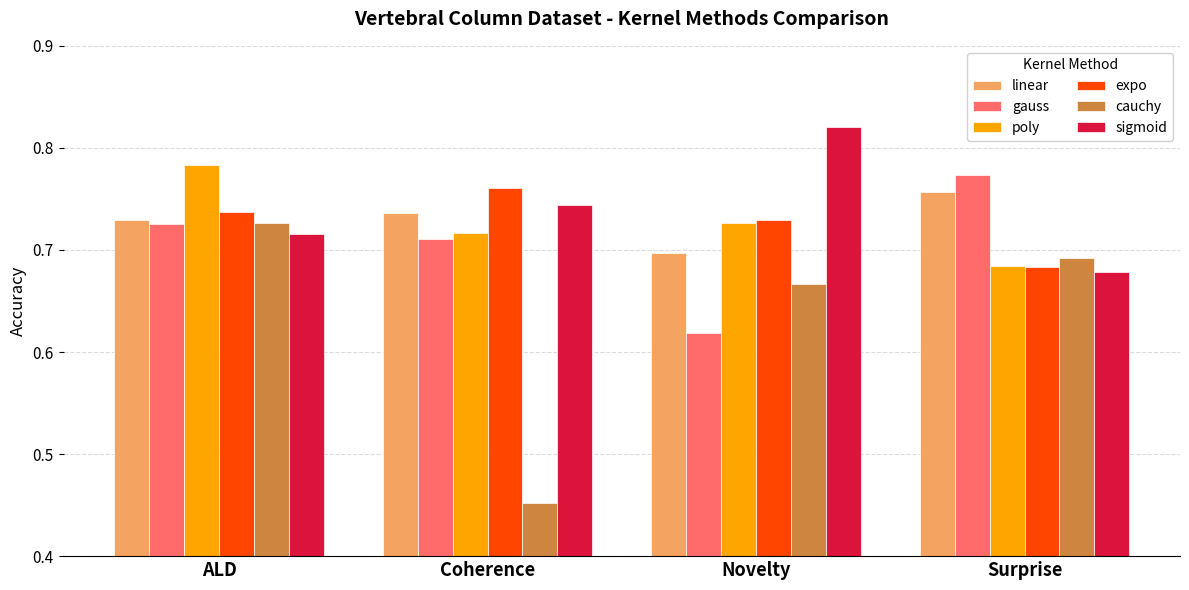

List the labels in order of cauchy value, smallest first.

Coherence, Novelty, Surprise, ALD